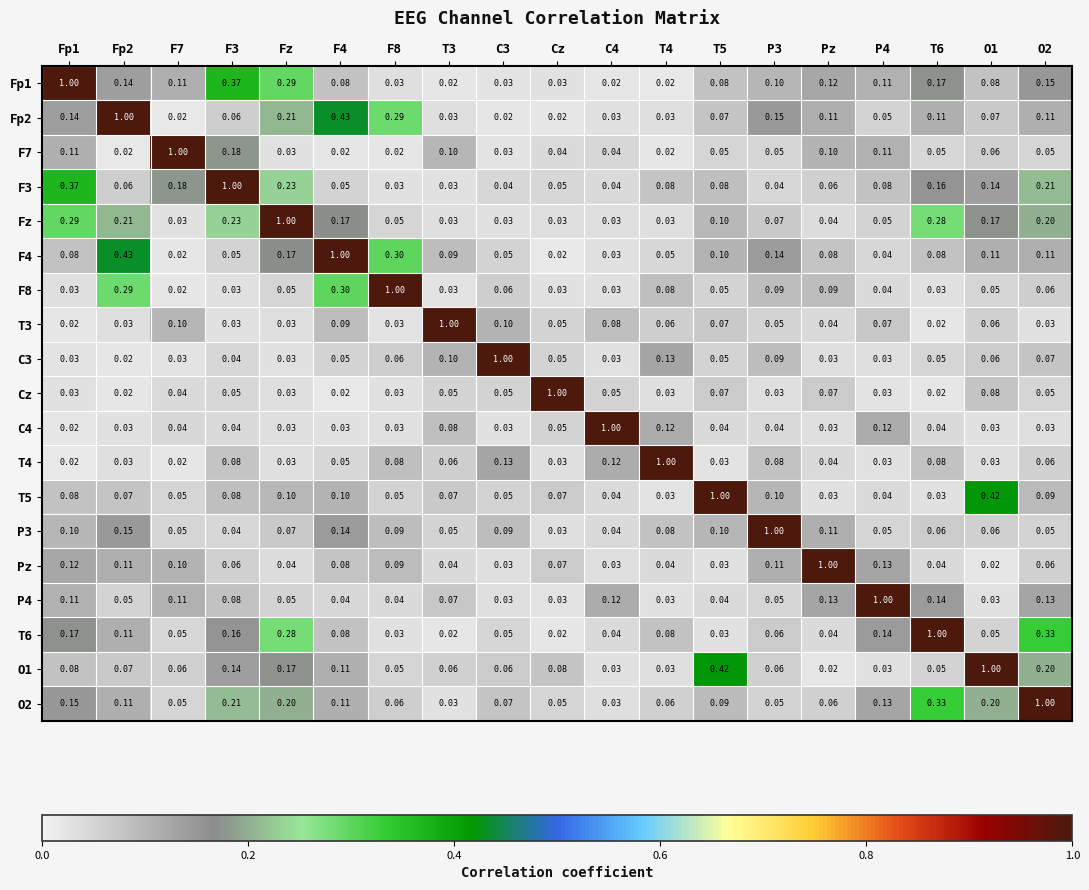

Is the value of P4 at Fz greater than the value of P3 at C4?

Yes